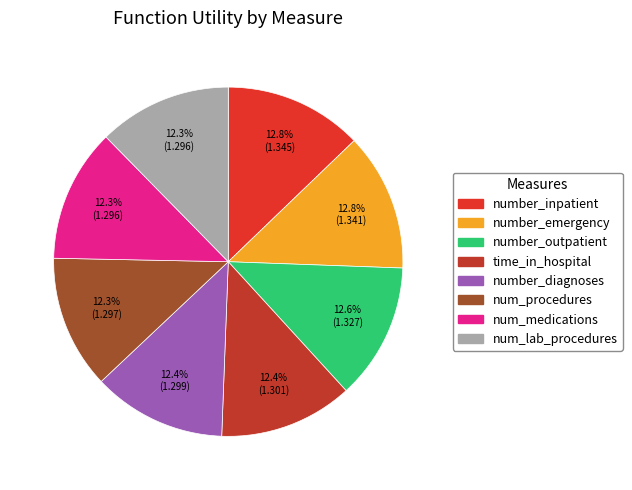

How many segments does this pie chart have?

8